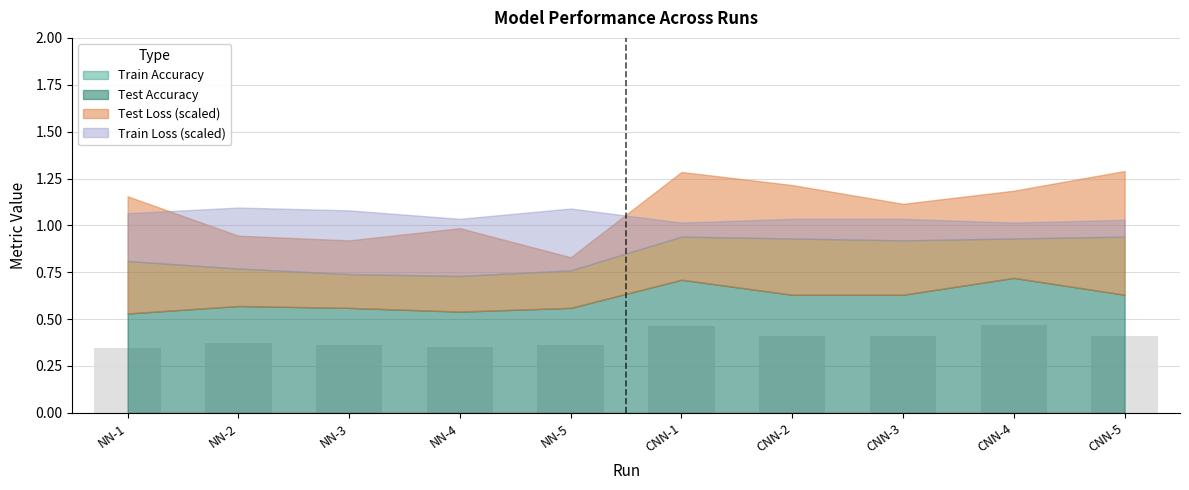

What is the change in value from NN-3 to CNN-4?

+0.1